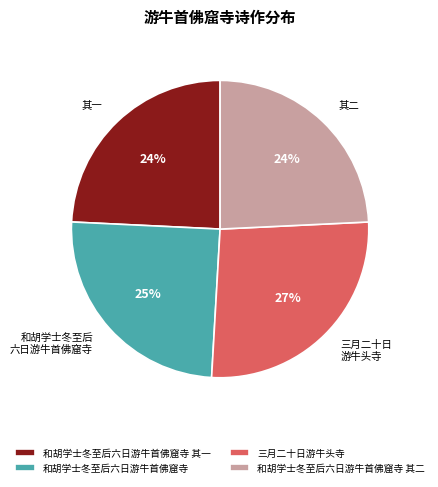

Is the sum of 三月二十日游牛头寺 and 和胡学士冬至后六日游牛首佛窟寺 greater than half?

Yes